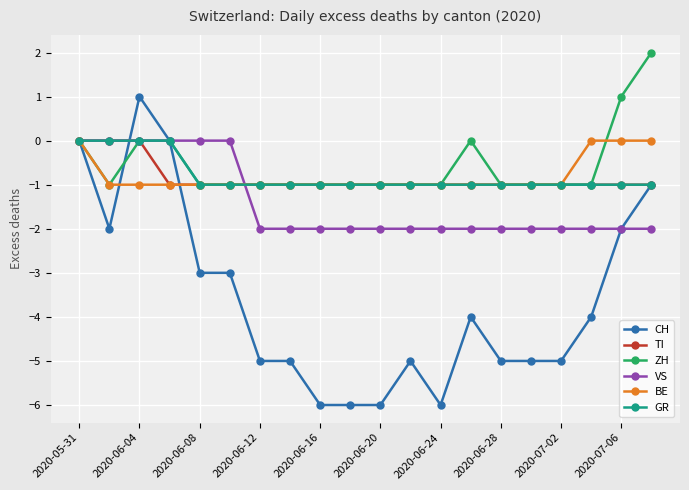

What is the value of the TI point at the 5th from the left?

-1